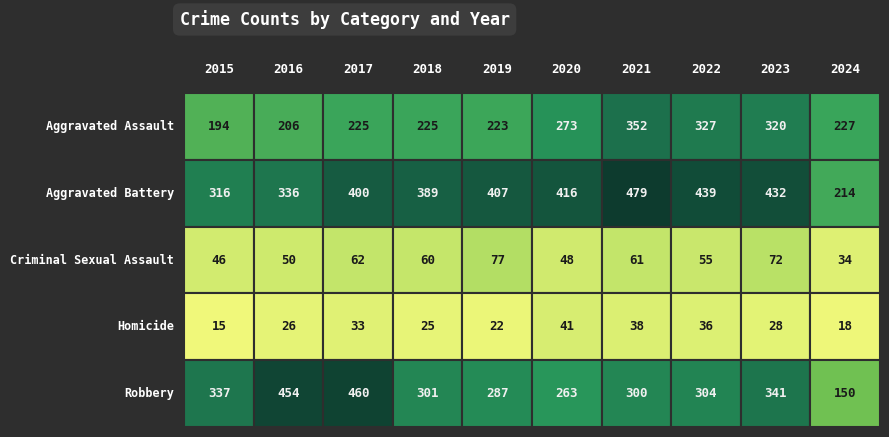

How many values in the Criminal Sexual Assault series exceed 60?

4